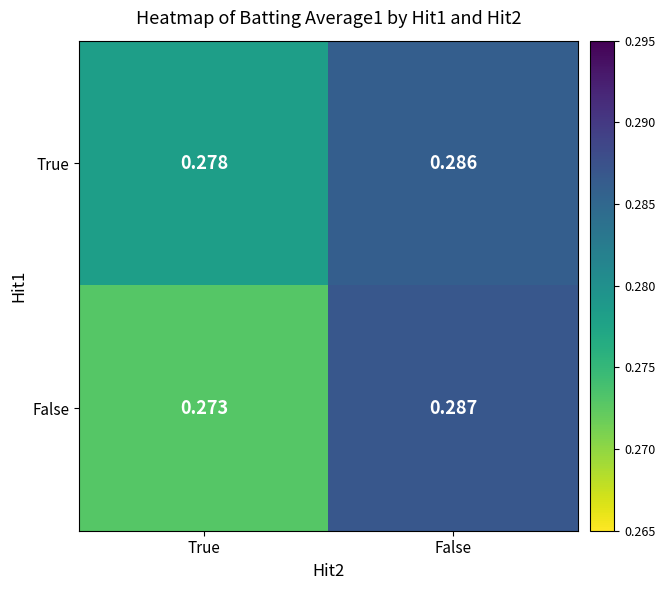

Where is False nearest to the value 0?

True